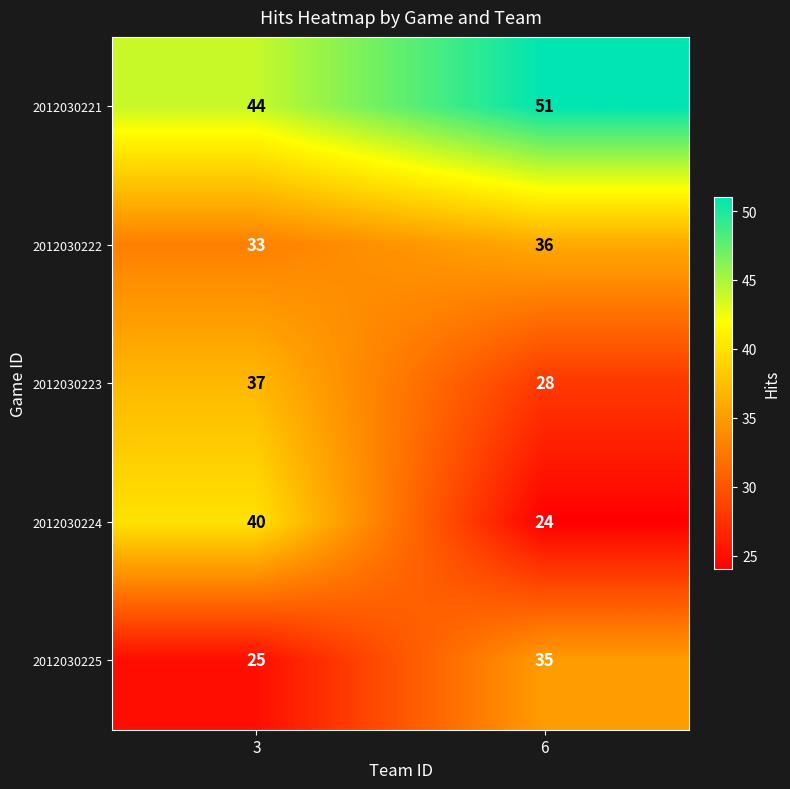

The value of 2012030221 at 6 is 51. True or false?

True